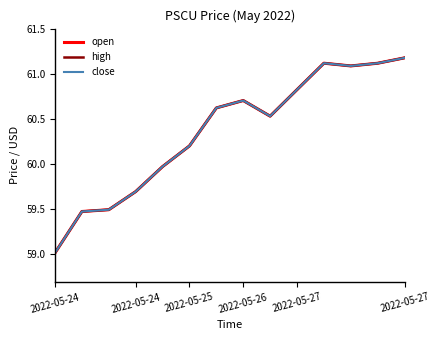

True or false: high and open cross at least once.

False